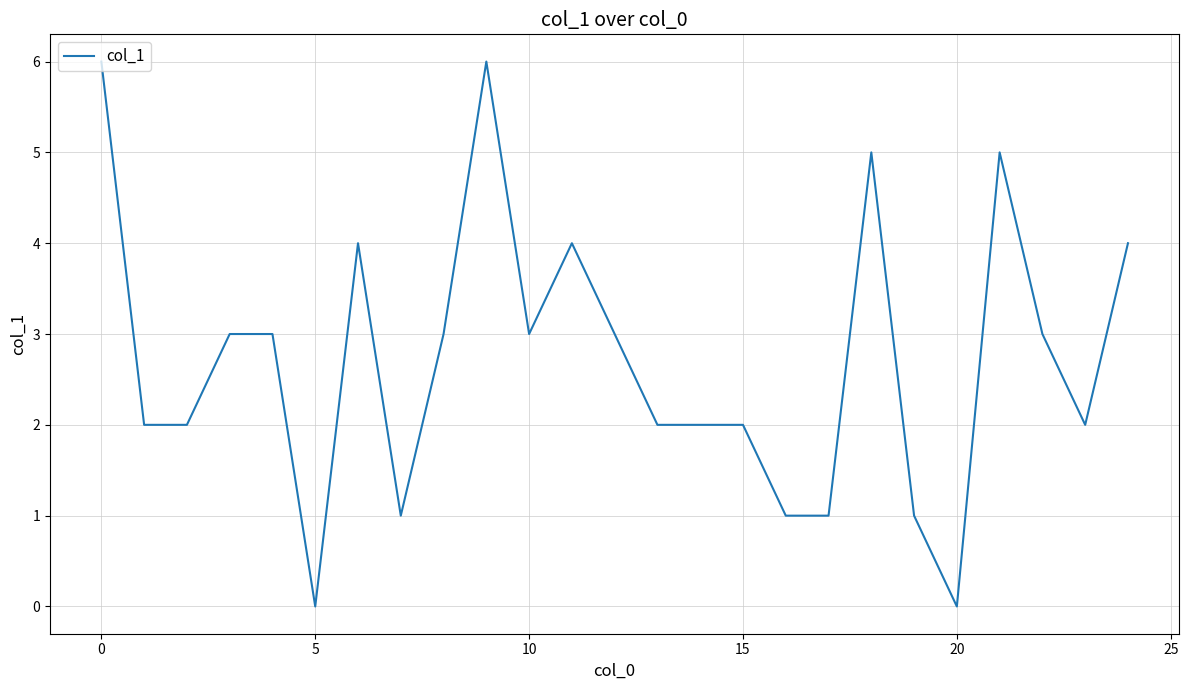

Is this an area chart (filled region under the line)?

No